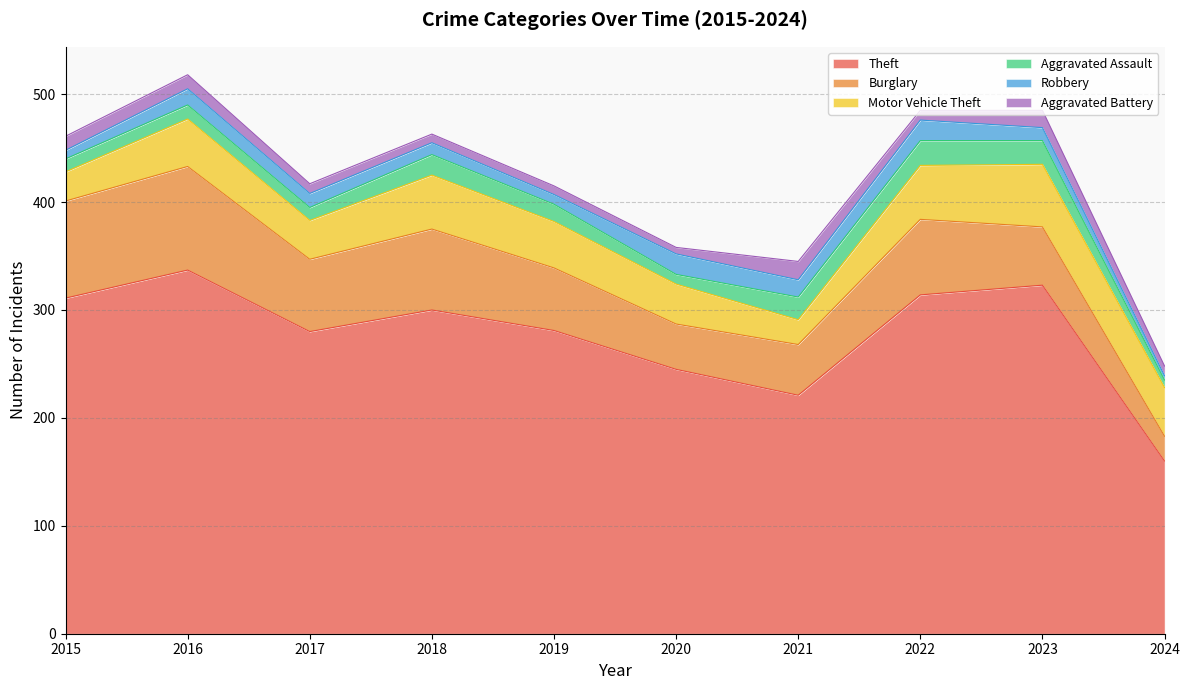

Does the chart have visible grid lines?

Yes